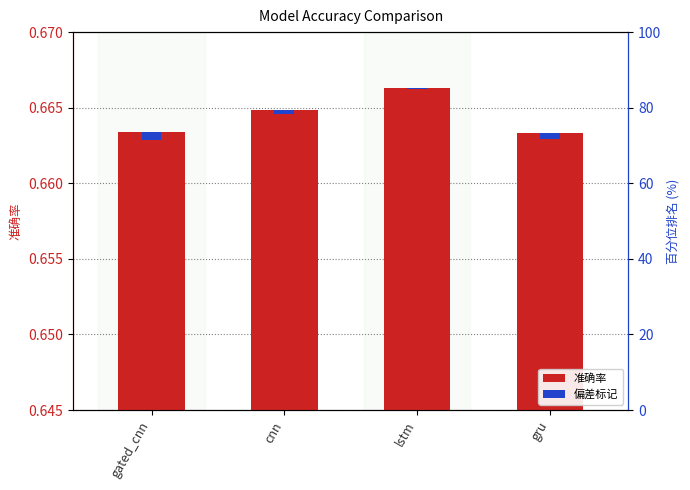

How many bars are there in total?

4